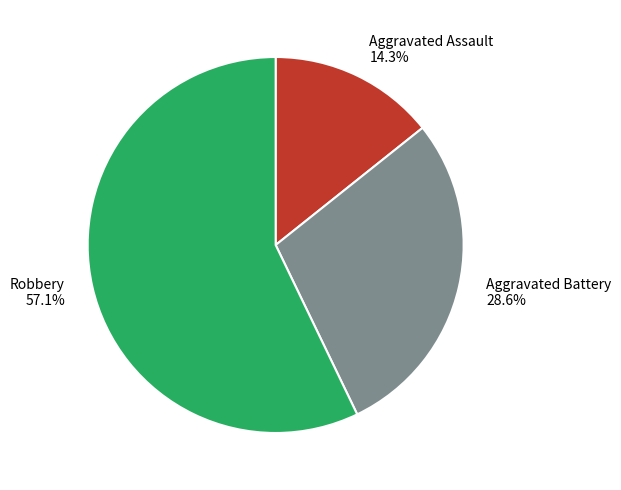

Approximately how many times larger is the value at Aggravated Battery compared to Aggravated Assault?

2.0